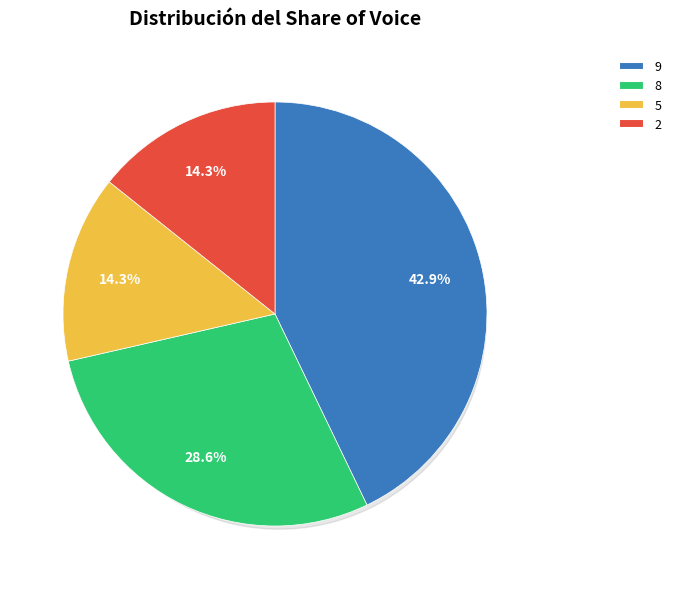

The 5 slice represents 6% of the pie. True or false?

False